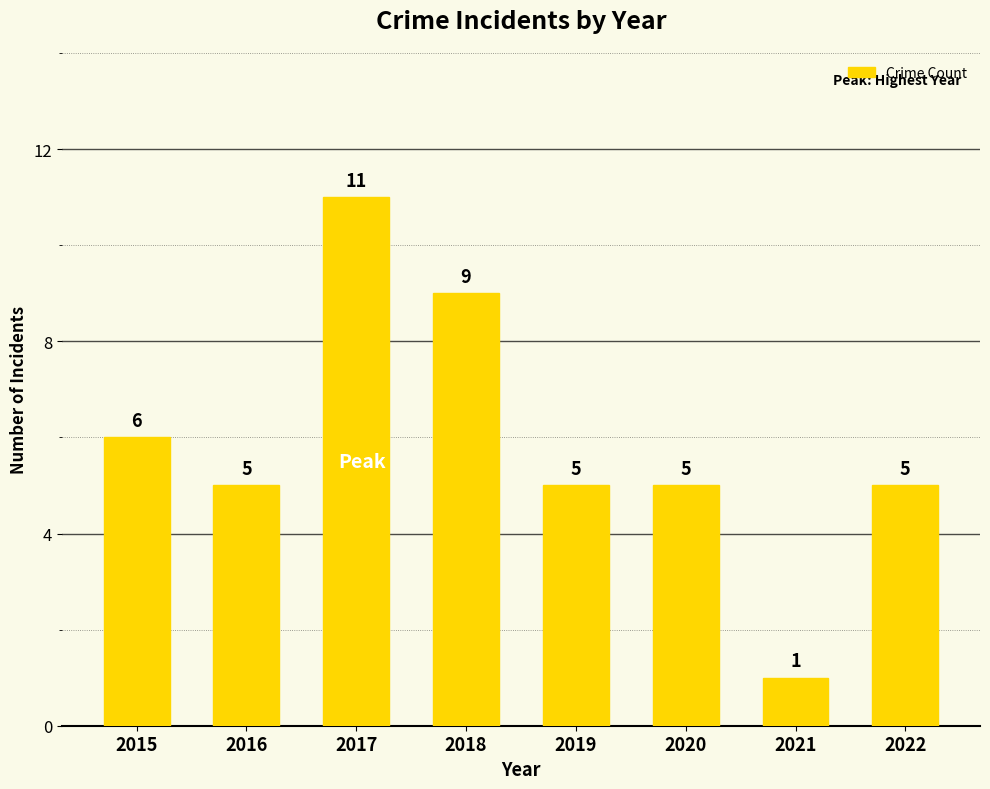

What is the value of the 6th bar from the left?

5